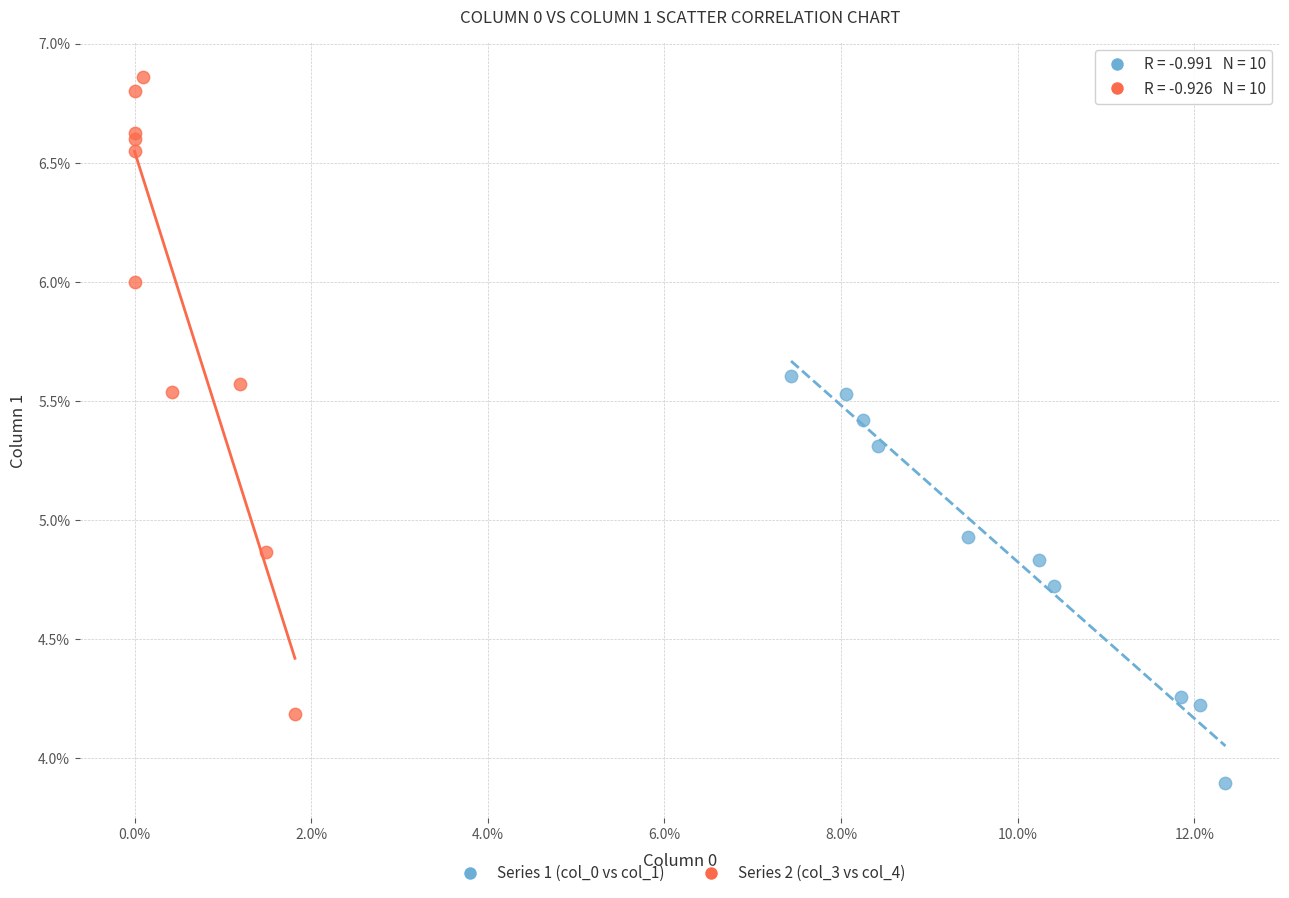

Which series contains the highest Y value?

Series 2 (col_3 vs col_4)